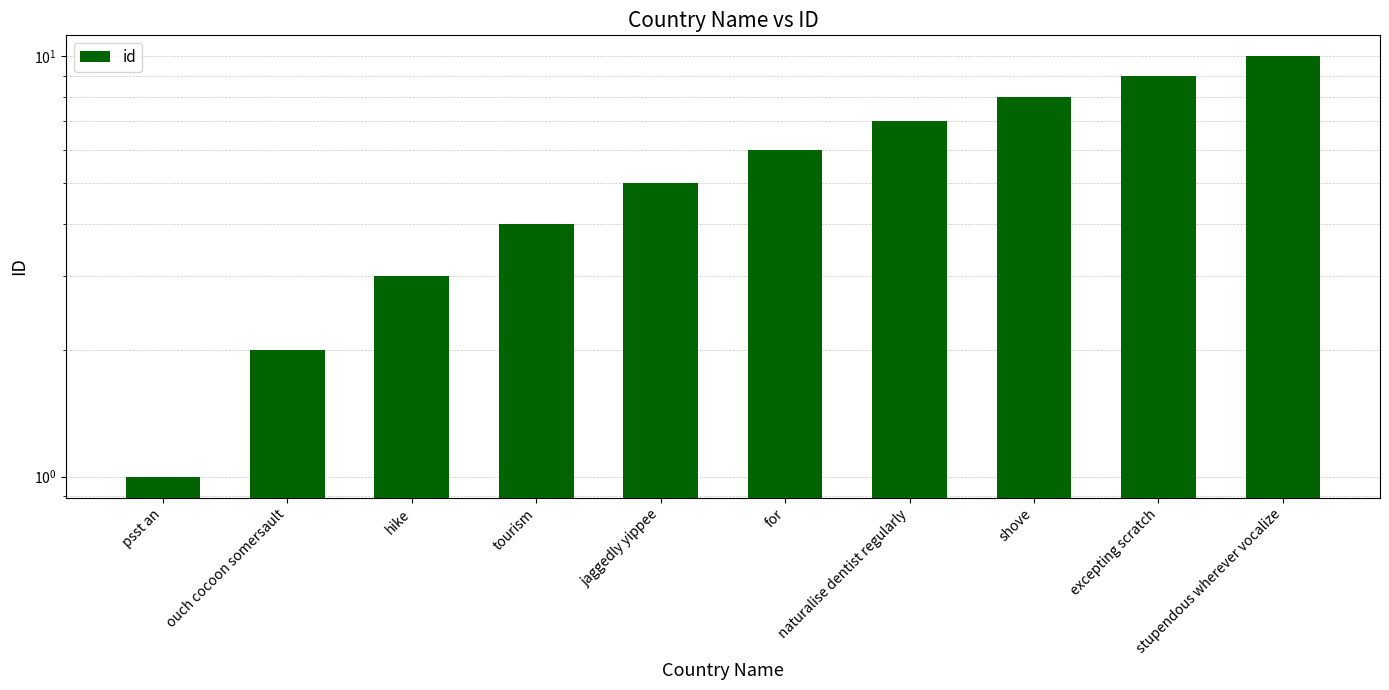

Reading left to right, list all the values displayed in this chart.

1	2	3	4	5	6	7	8	9	10